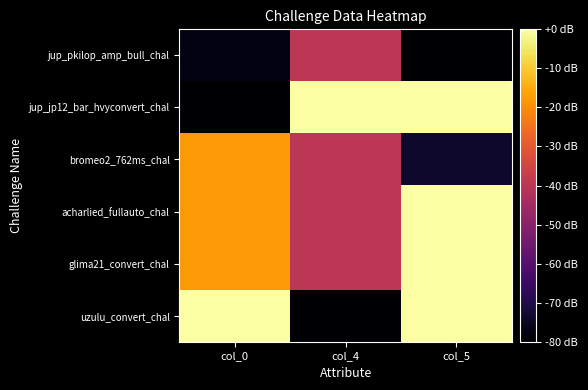

Which label corresponds to the largest value in the chart?

col_4